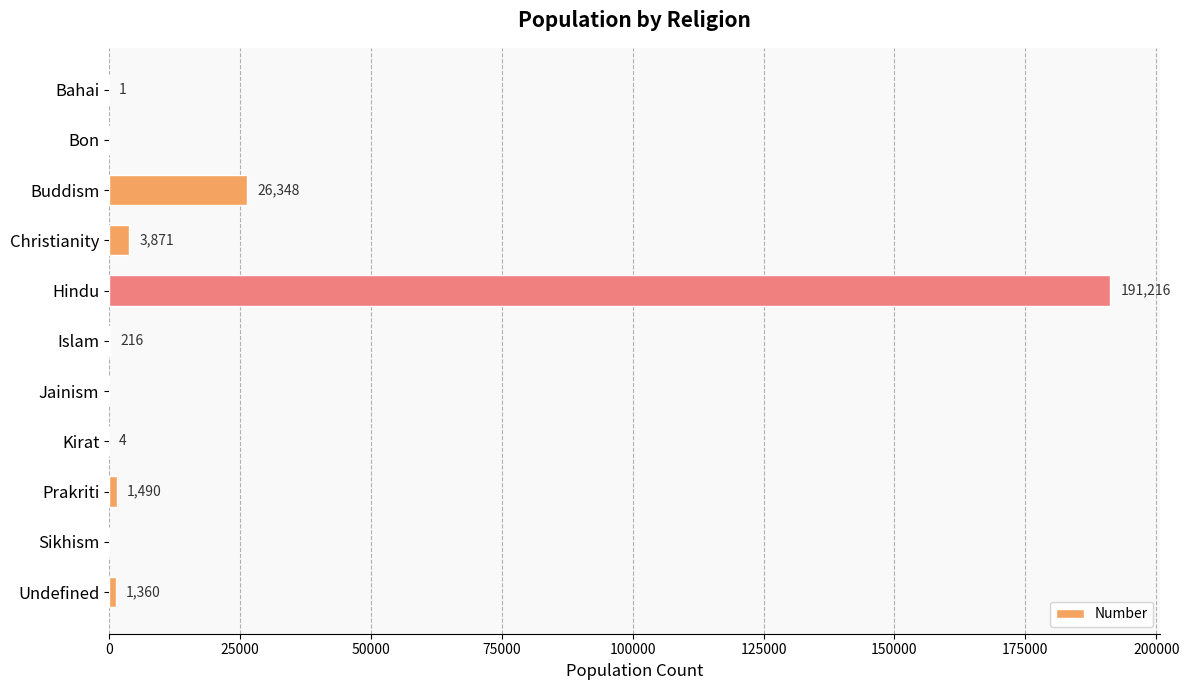

Is it true that the value at Sikhism is 81072?

False